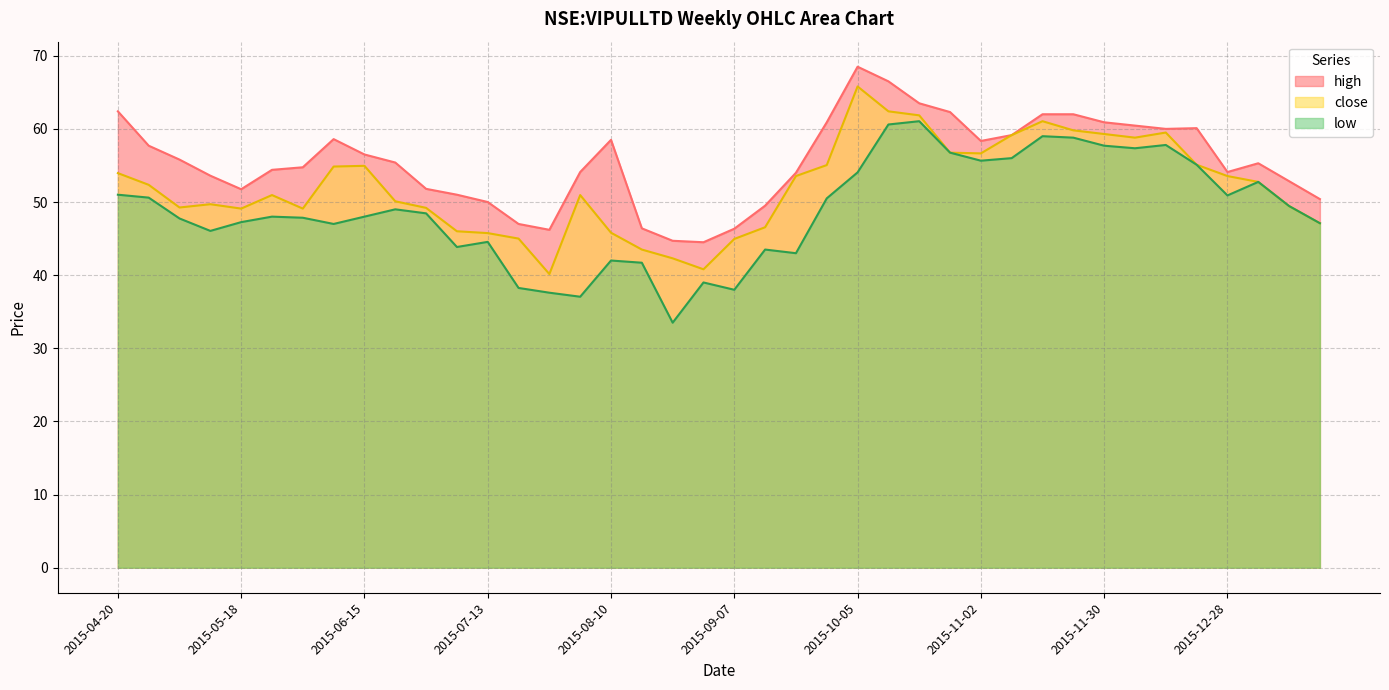

How many interior local valleys does the high series have?

6